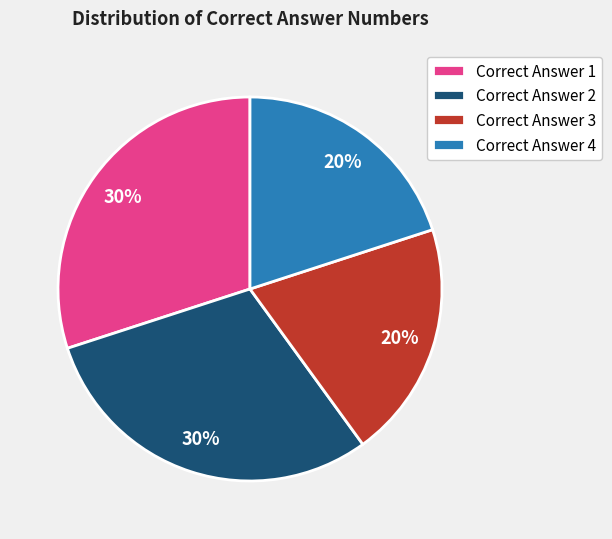

What is the ratio of the value at Correct Answer 1 to the value at Correct Answer 2?

1.0